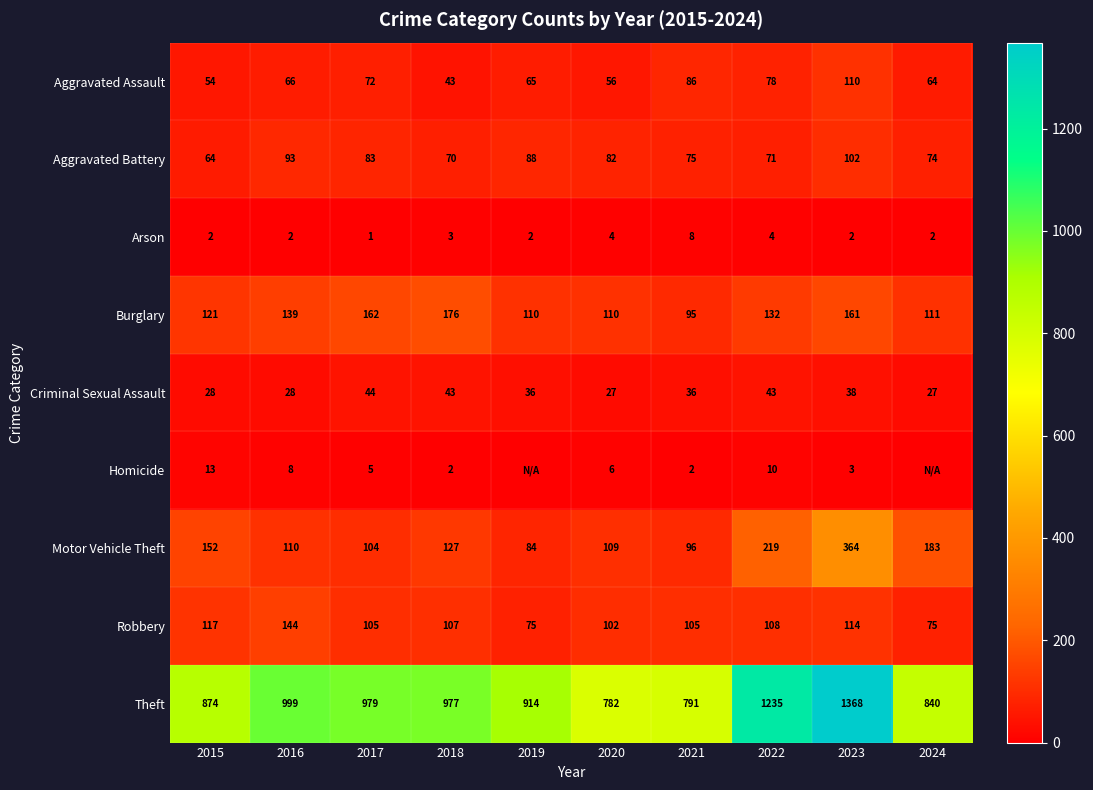

What is the difference between the second highest and minimum values in the Burglary series?

67